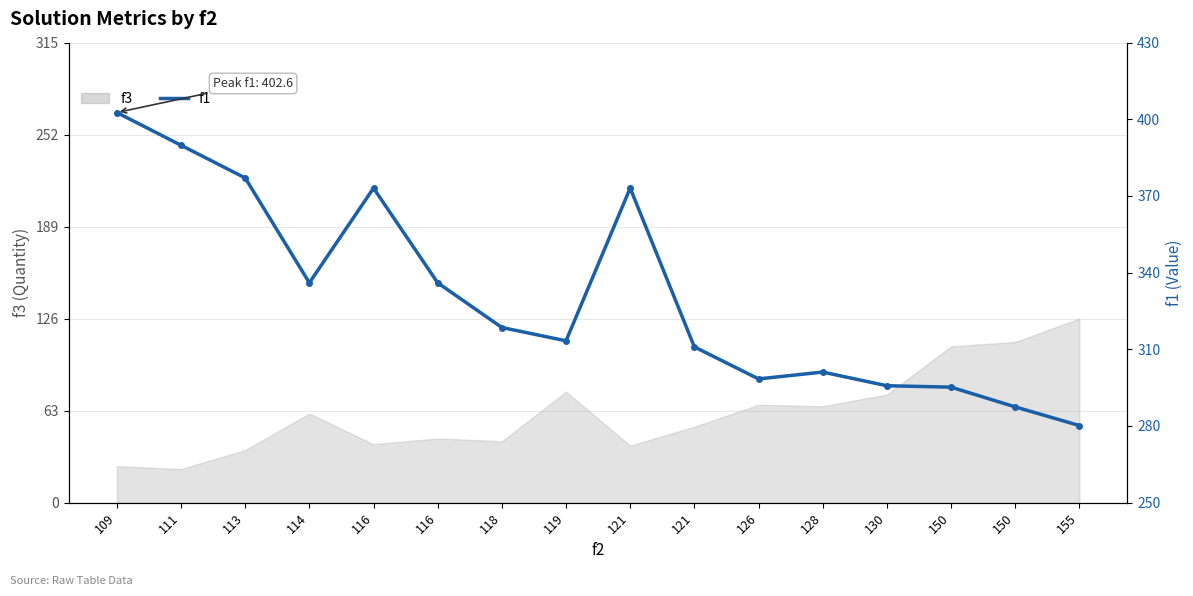

Is it true that the value at 114 is 336.0?

True